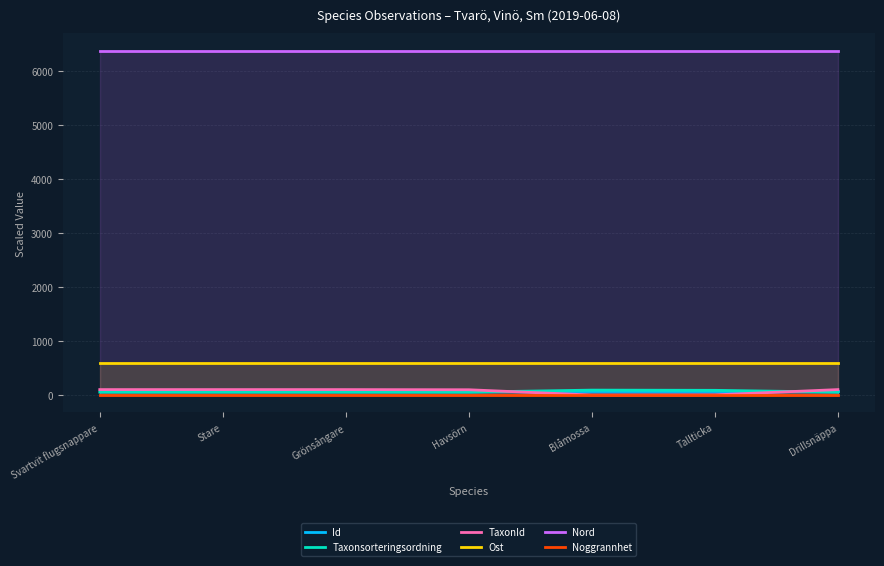

What is the minimum value for Taxonsorteringsordning?

55.9